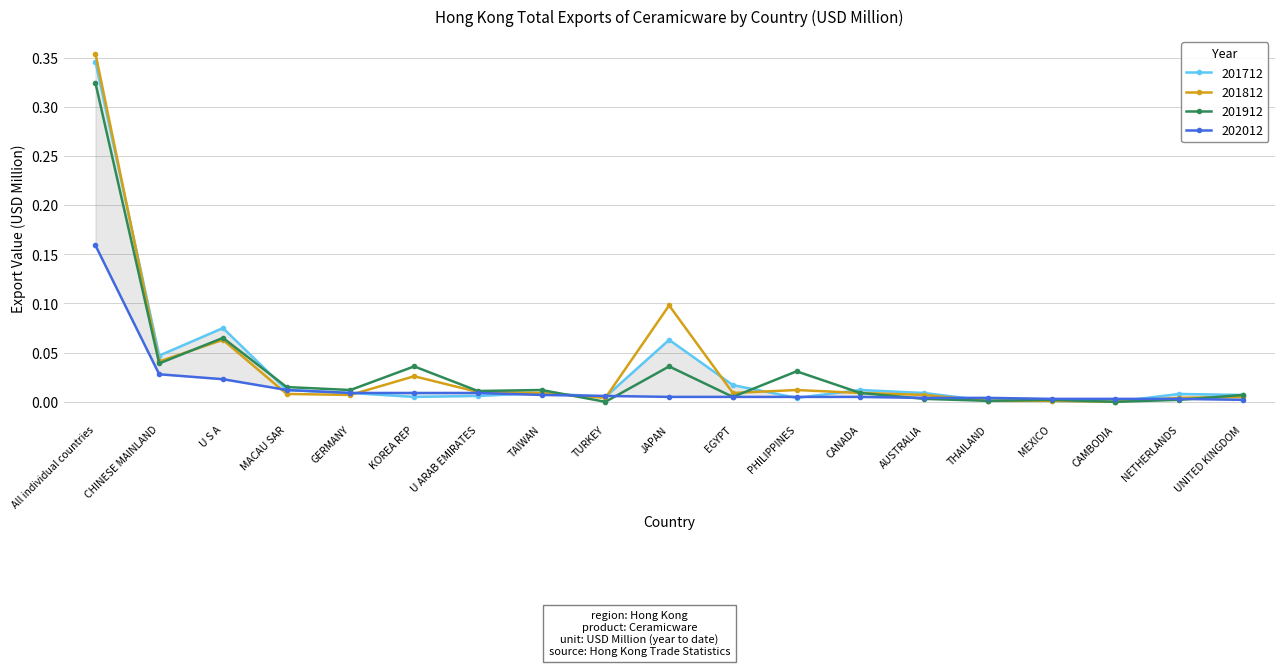

What is the highest value of the 201912 series?

0.3